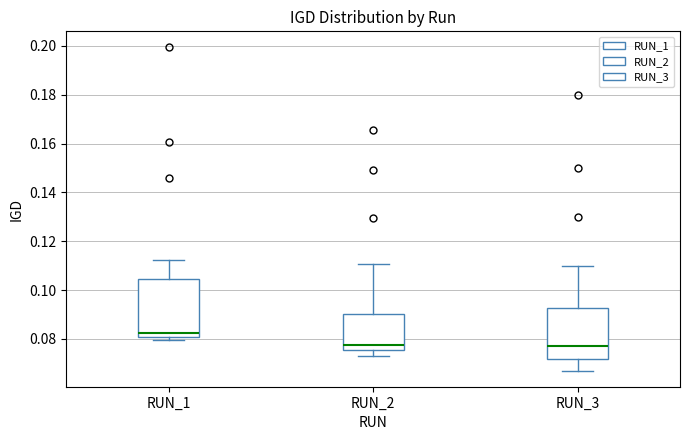

Reading left to right, read every box against the y-axis: the position of its median line, the range the box covers, and the ends of its whiskers. The values are not printed on the chart, so give them approximately, as read against the axis.

RUN_1: median 0.082, box 0.080 to 0.104, whiskers 0.080 (just below the box's lower edge) to 0.112
RUN_2: median 0.078, box 0.076 to 0.090, whiskers 0.072 to 0.110
RUN_3: median 0.078, box 0.072 to 0.092, whiskers 0.068 to 0.110